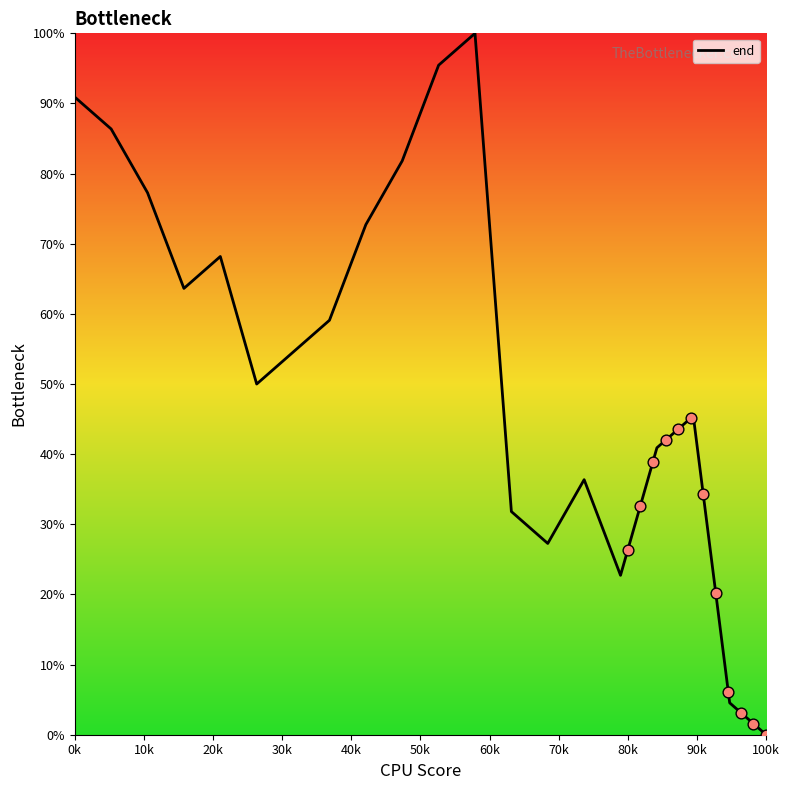

At which label does end reach its minimum?

100k